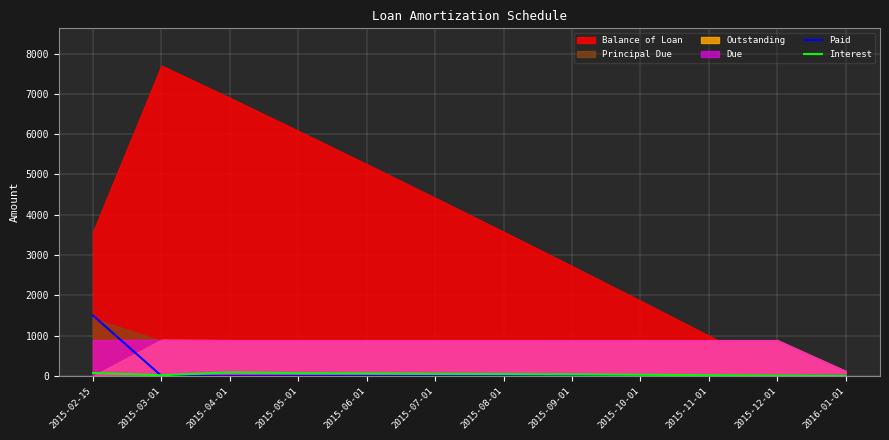

True or false: Paid has more than 1 points higher than both neighbors.

False